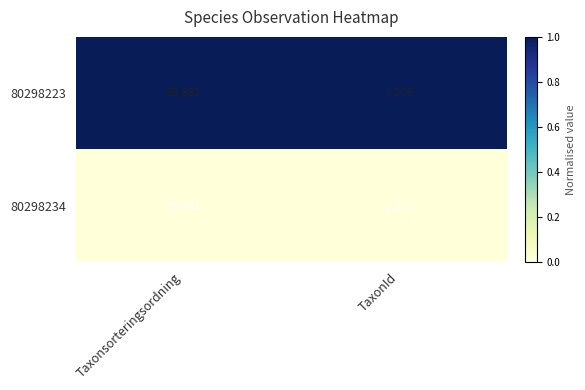

What value does the 80298234 series have at Taxonsorteringsordning?

89392